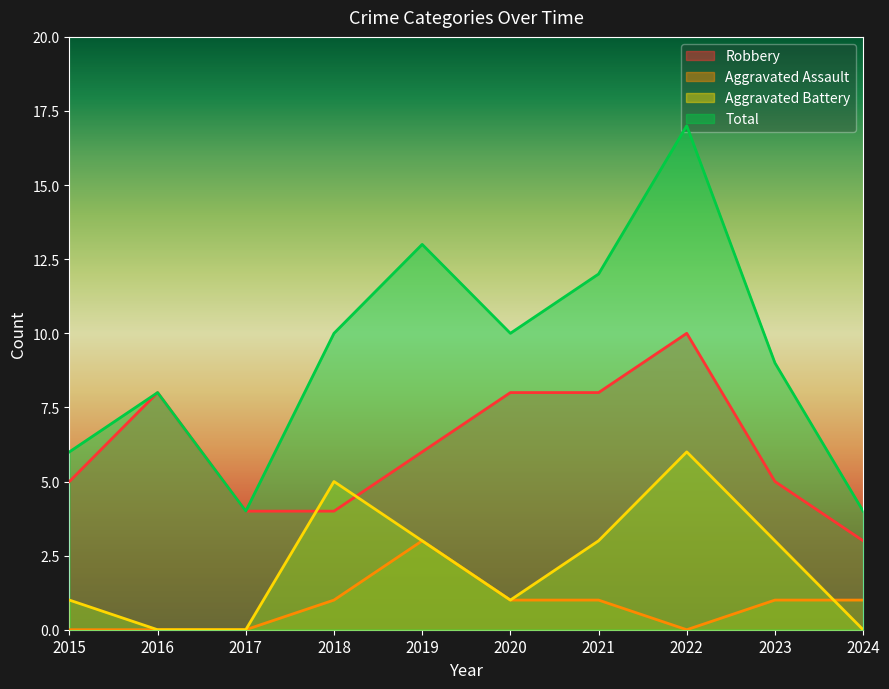

Between which two adjacent categories do Aggravated Battery and Aggravated Assault first intersect?

2023 and 2024